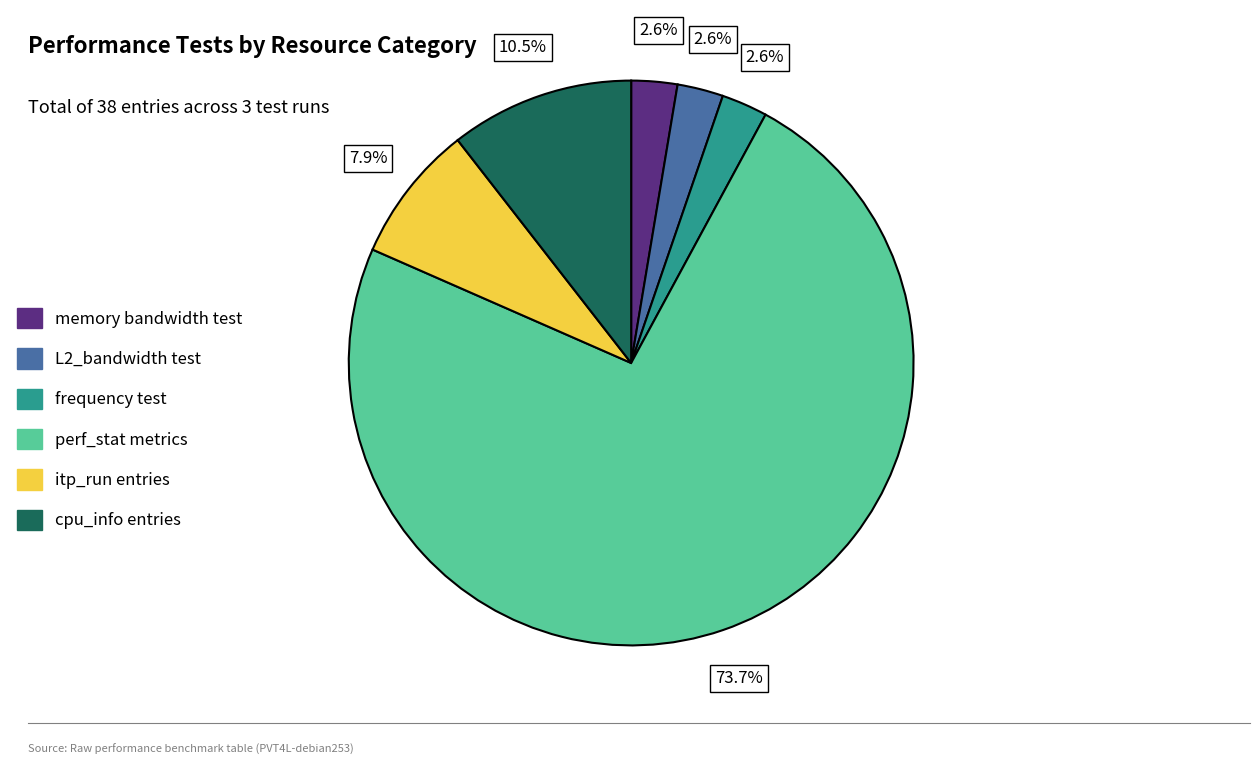

Do itp_run entries and memory bandwidth test together represent more than half of the pie?

No